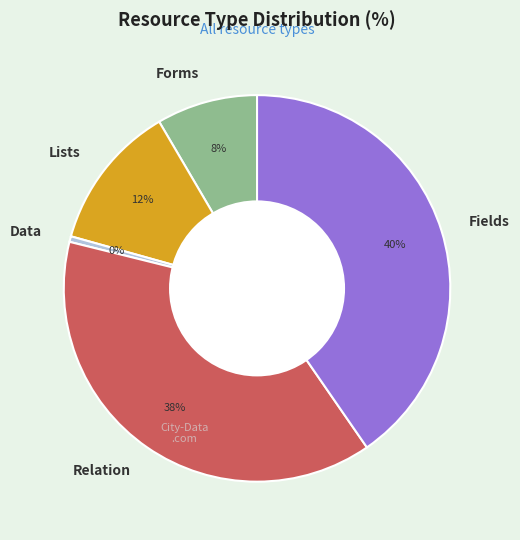

Is it true that Data is 13% of the pie?

False